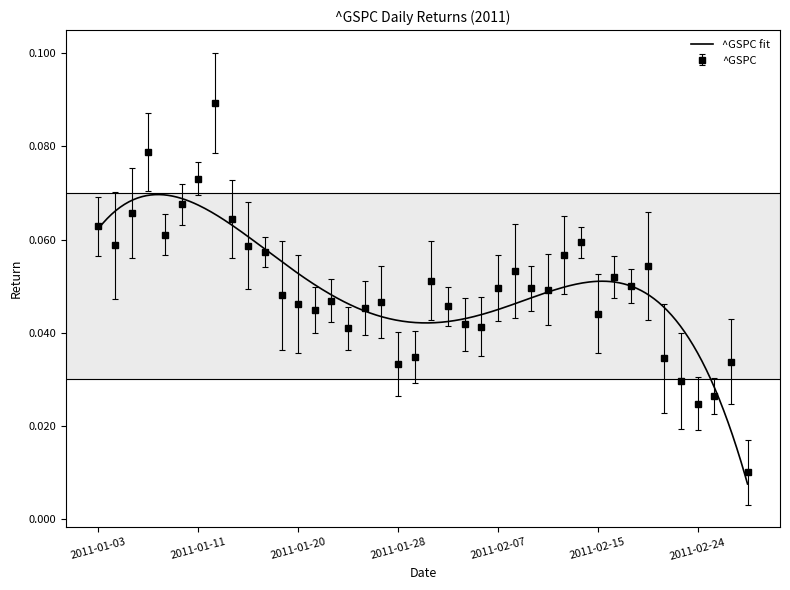

Where is the data nearest to the value 0?

2011-03-01